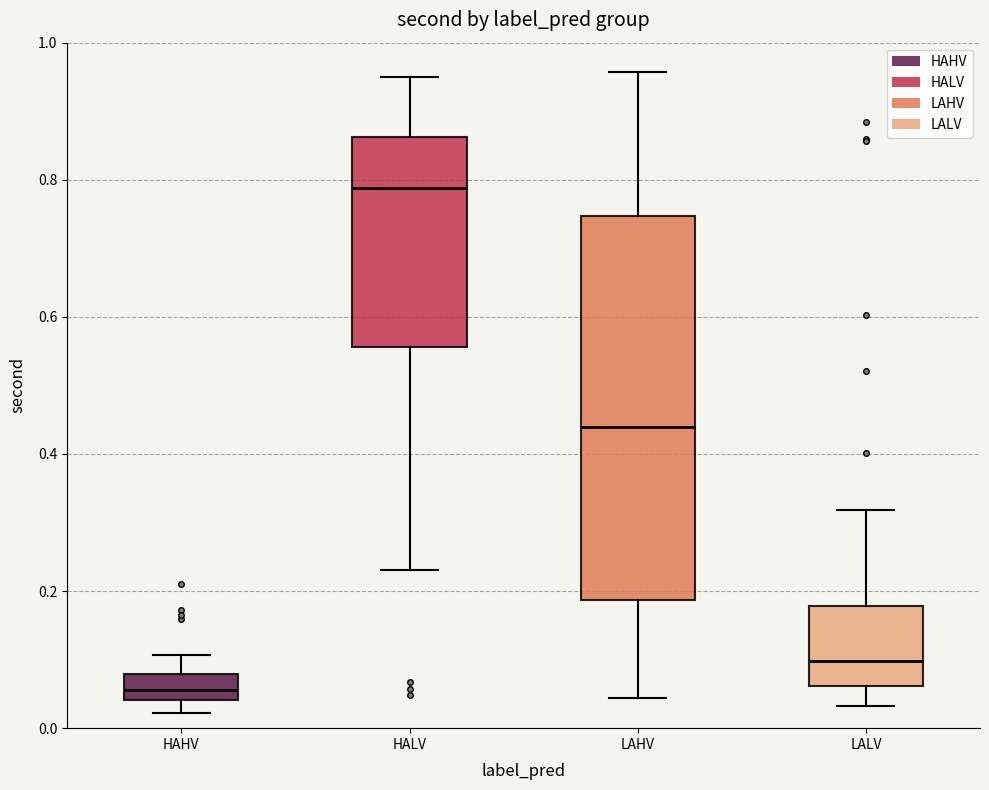

Where is the upper edge of the box for HAHV on the y-axis? The values are not printed on the chart, so give them approximately, as read against the axis.

0.08